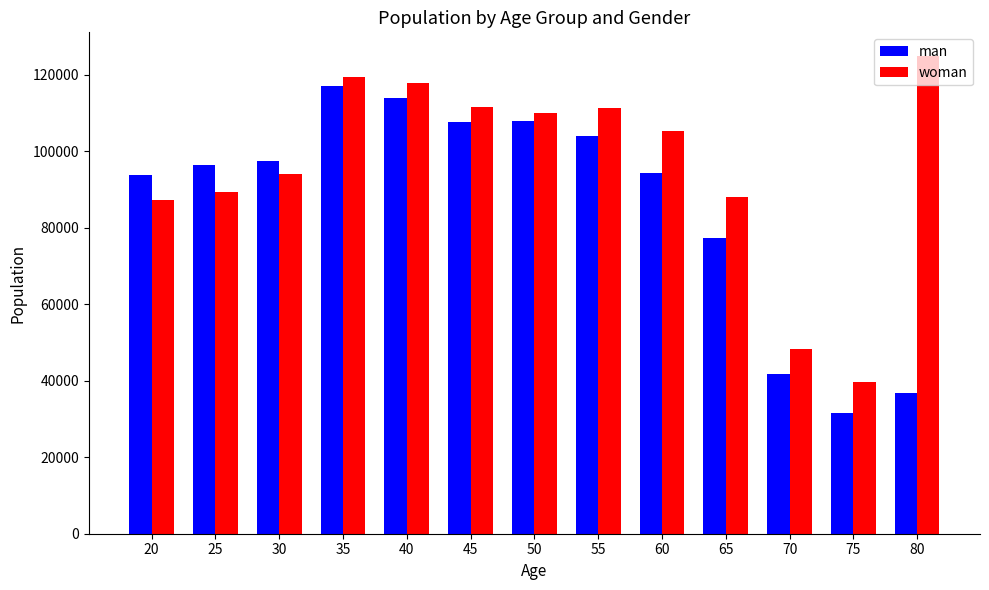

What is the total value across all series at 75?

71397